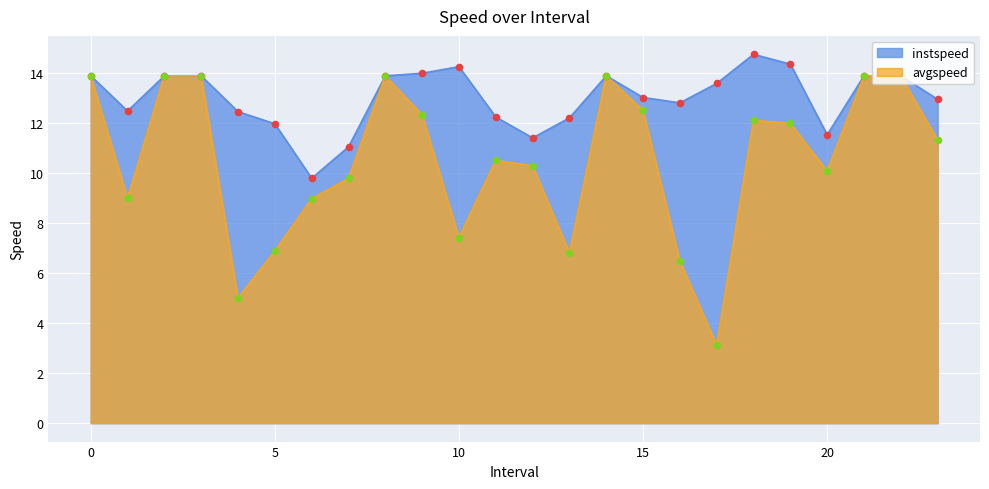

Which series reaches the minimum Y coordinate?

avgspeed